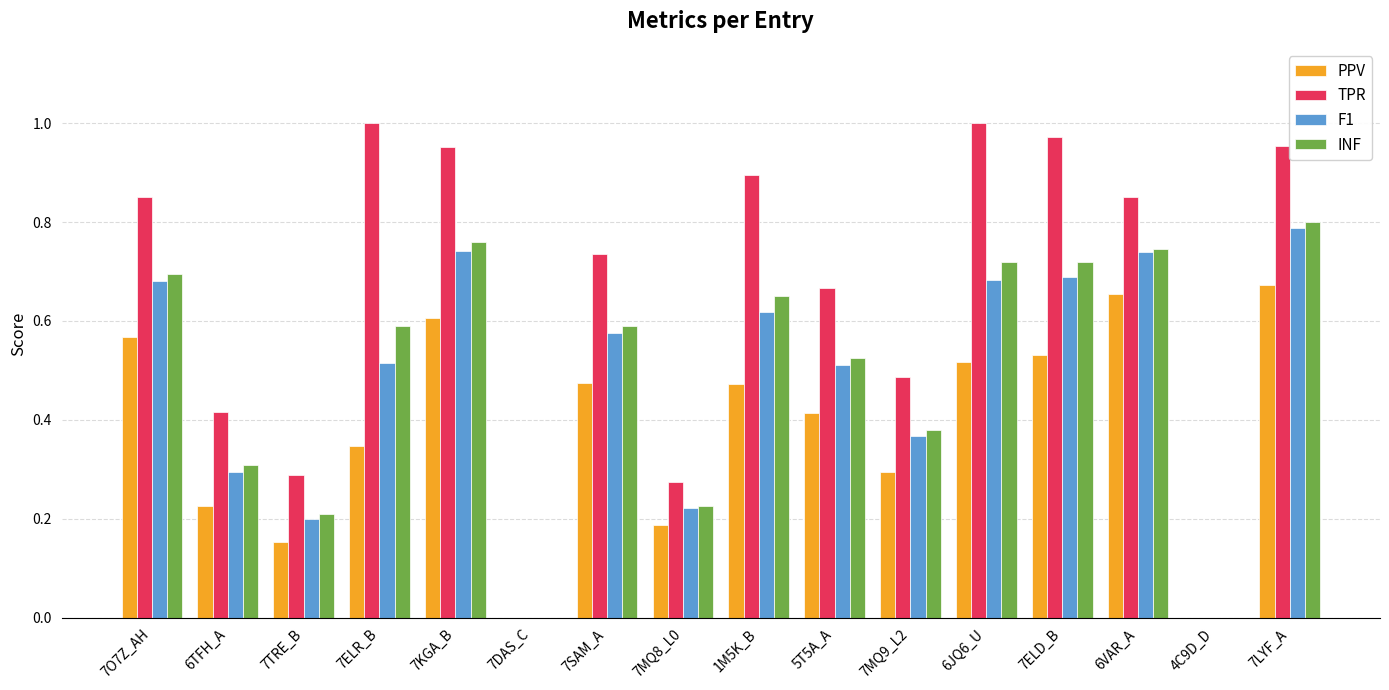

At which category is the sum across all series the highest?

7LYF_A